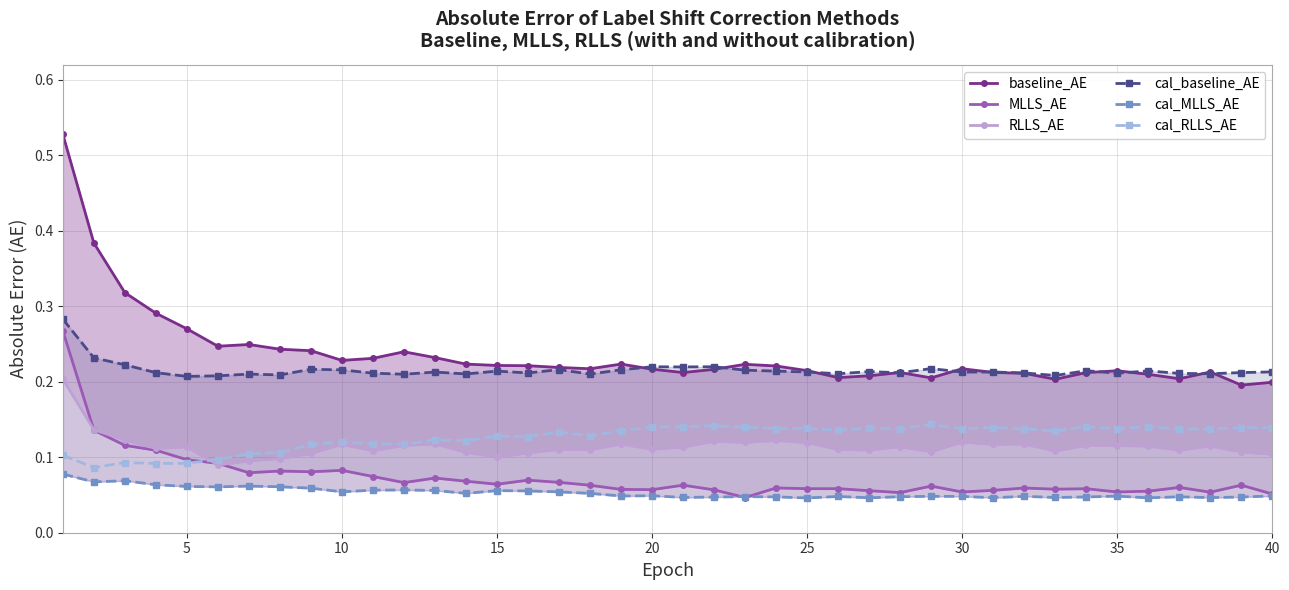

Count the cal_RLLS_AE values in the range 0 to 1.

40